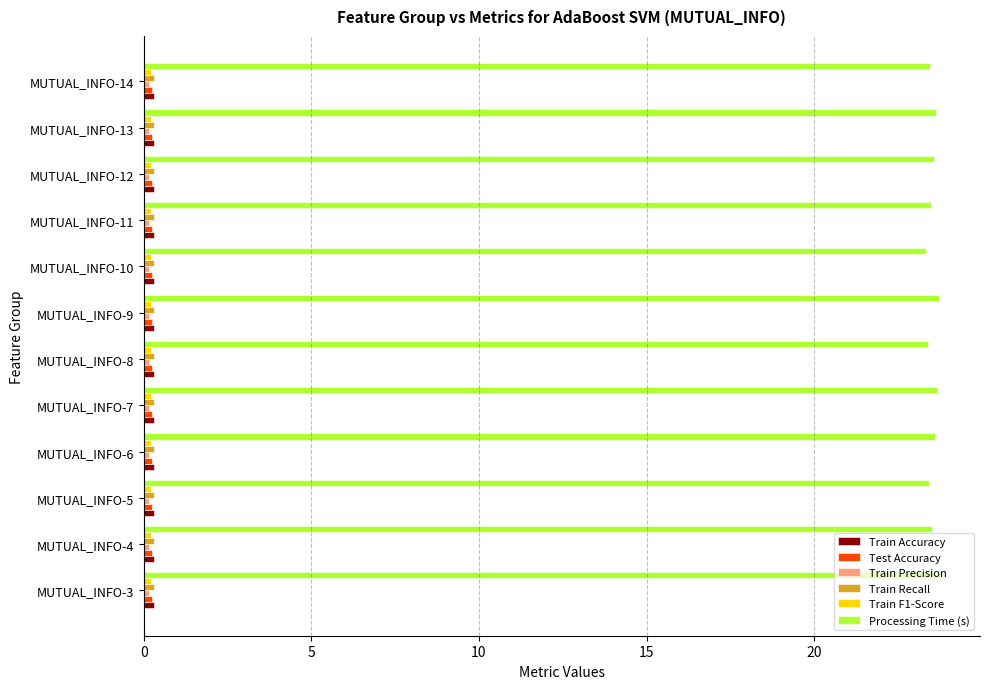

Which series has the largest total across all categories?

Processing Time (s)